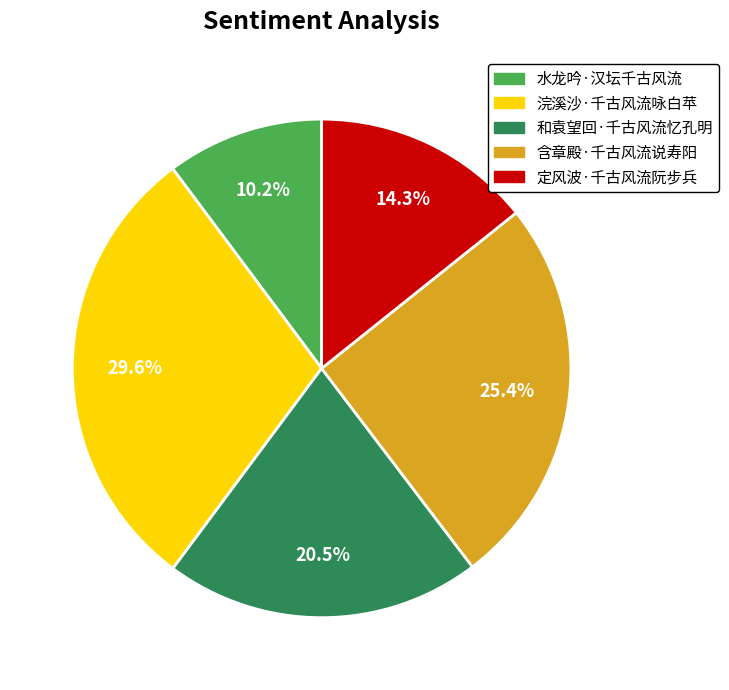

What percentage is the 含章殿·千古风流说寿阳 slice, to the nearest percent?

25%